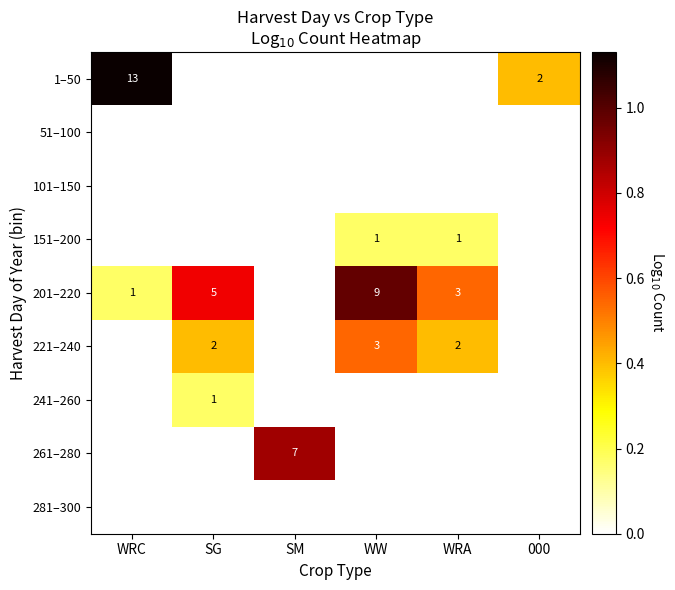

At WRA, list the series in order from largest to smallest.

201–220, 221–240, 151–200, 1–50, 51–100, 101–150, 241–260, 261–280, 281–300